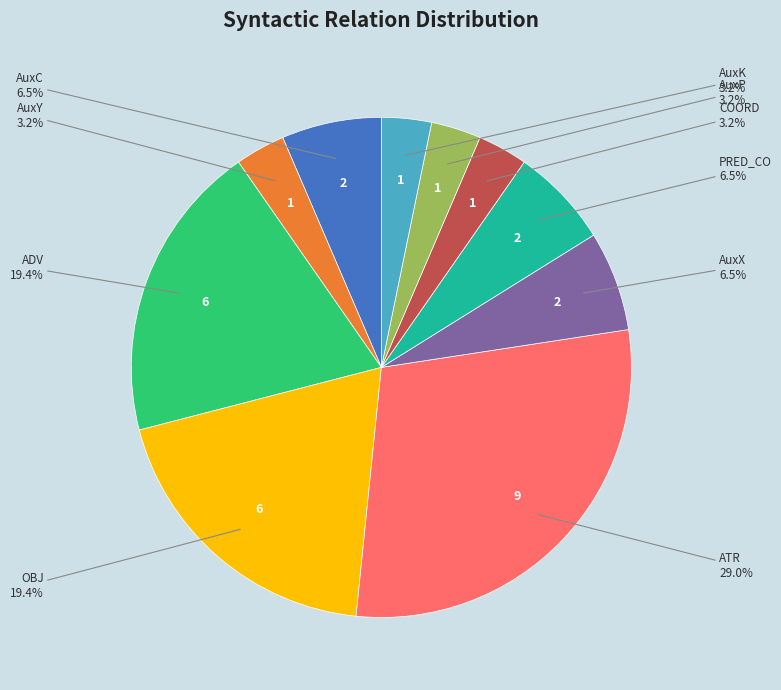

Does any single category account for the majority?

No